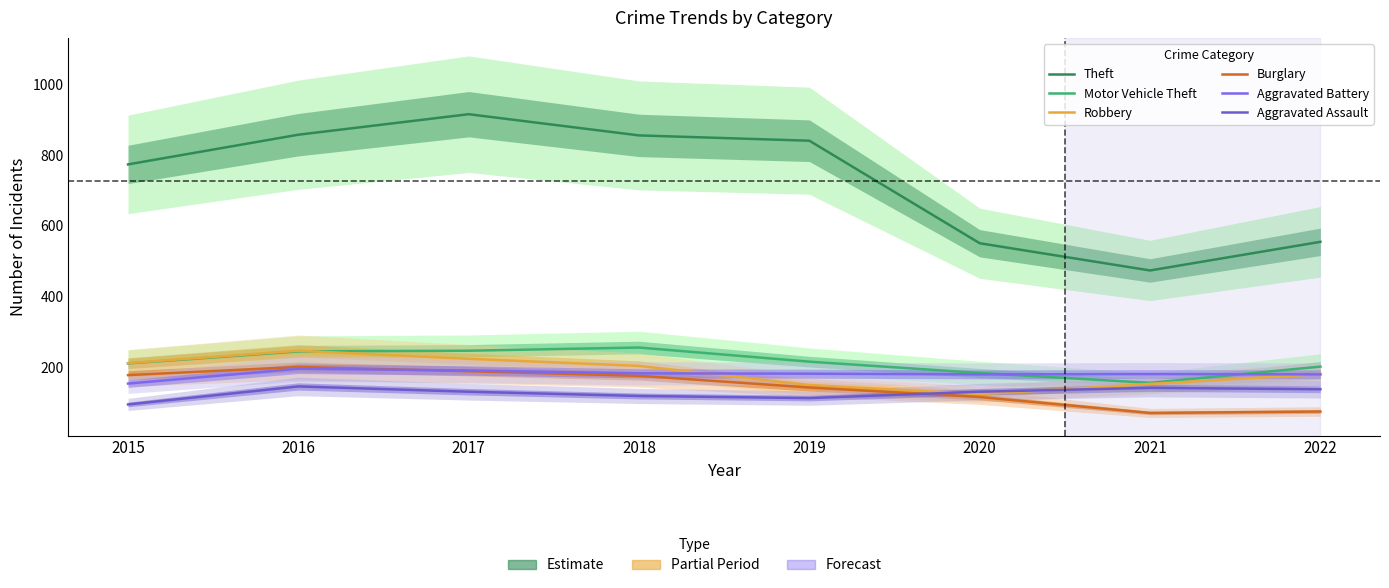

What is the value of the Aggravated Battery point at the 3rd from the left?

191